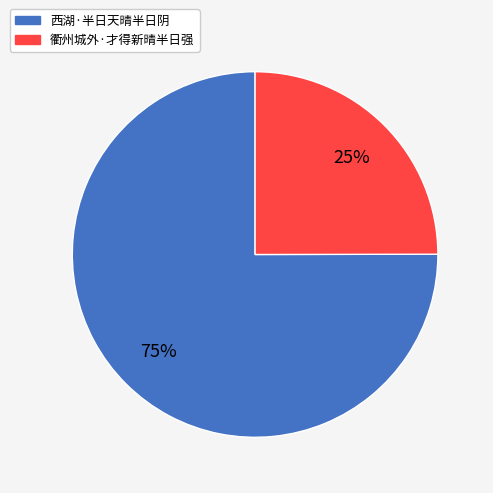

Which slice represents more than half of the pie?

西湖·半日天晴半日阴